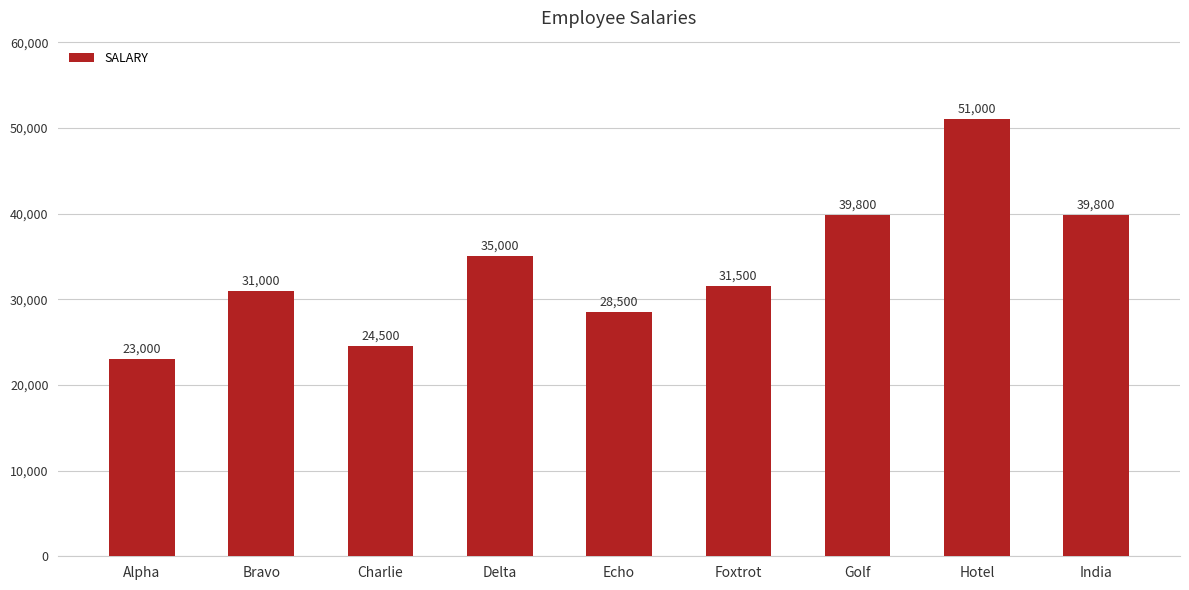

What is the sum of the values at Golf and Hotel?

90800